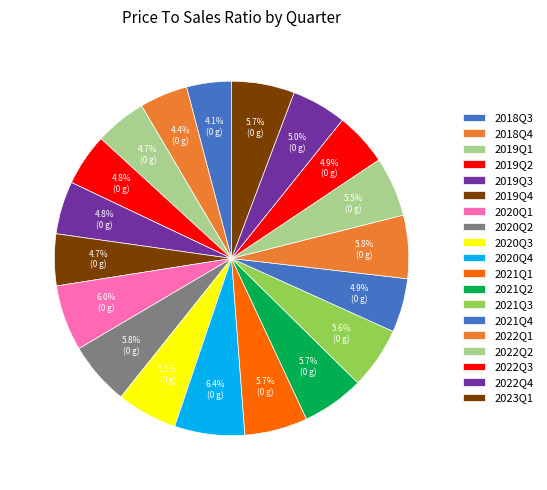

Is the sum of 2021Q4 and 2020Q3 greater than half?

No